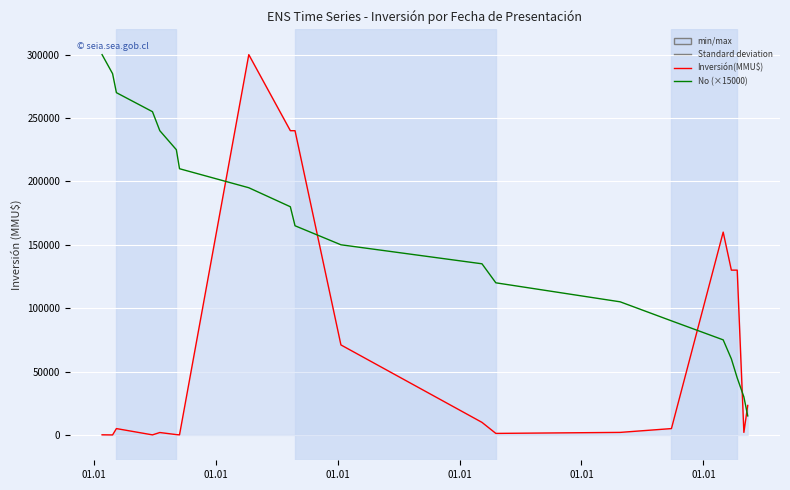

What are all the series names shown in the legend?

Inversión(MMU$), No (×15000)